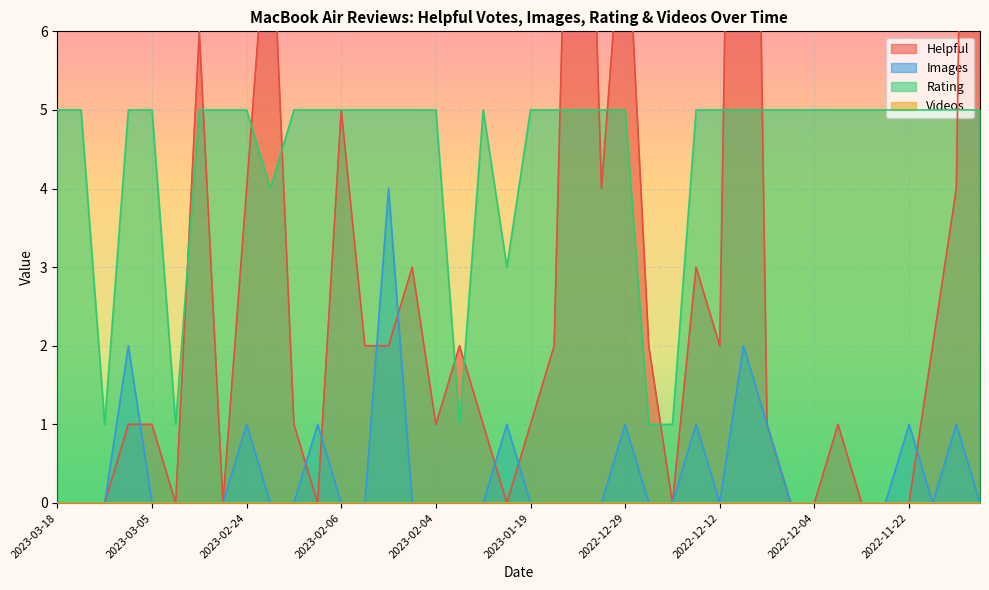

What is the maximum value for Rating?

5